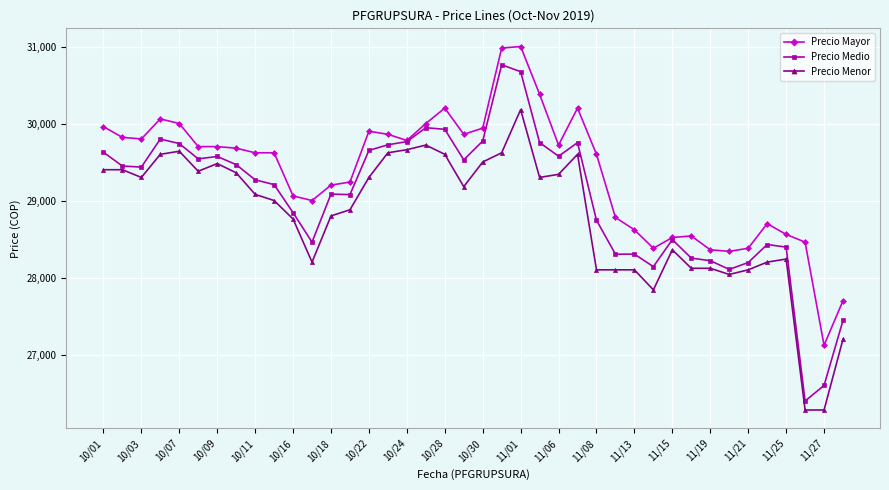

What is the value of the Precio Menor point at the 10th from the left?

29000.0